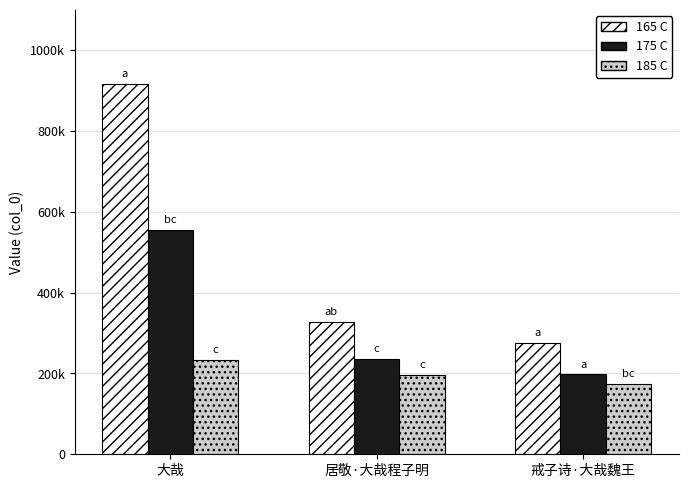

Does the chart contain any negative values?

No